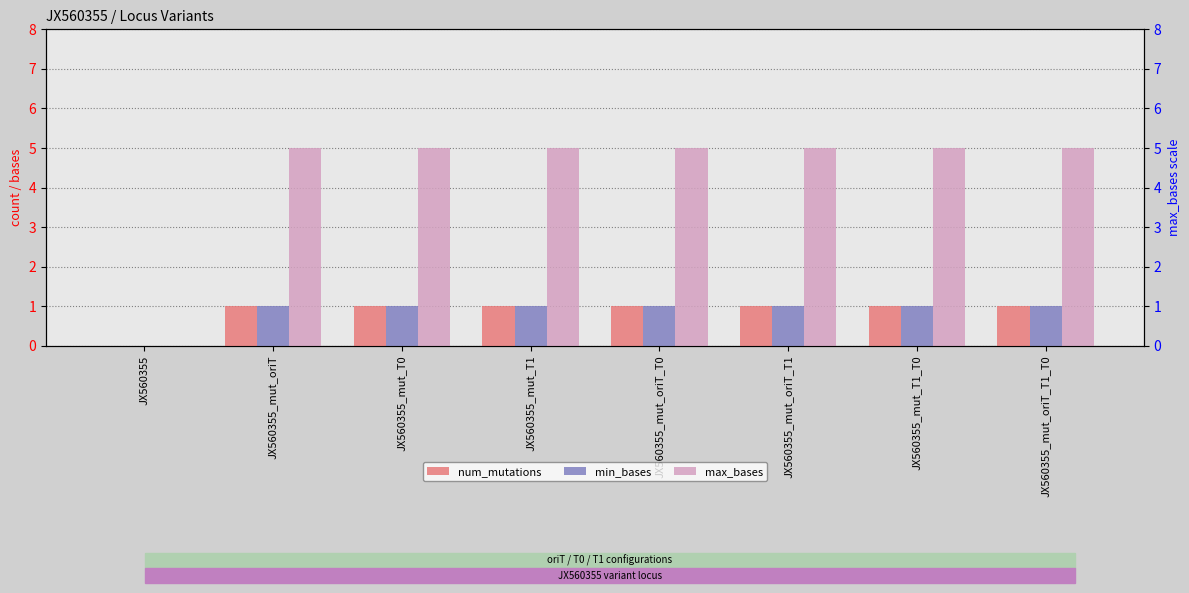

Does the chart contain stacked bars?

No